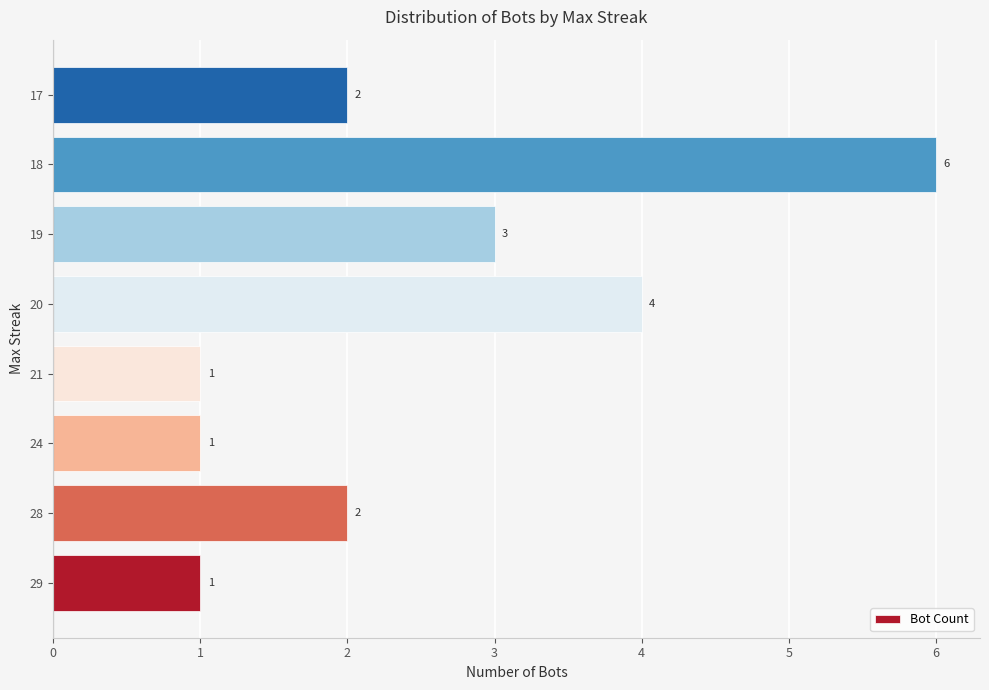

Which has a higher value, 29 or 17?

17